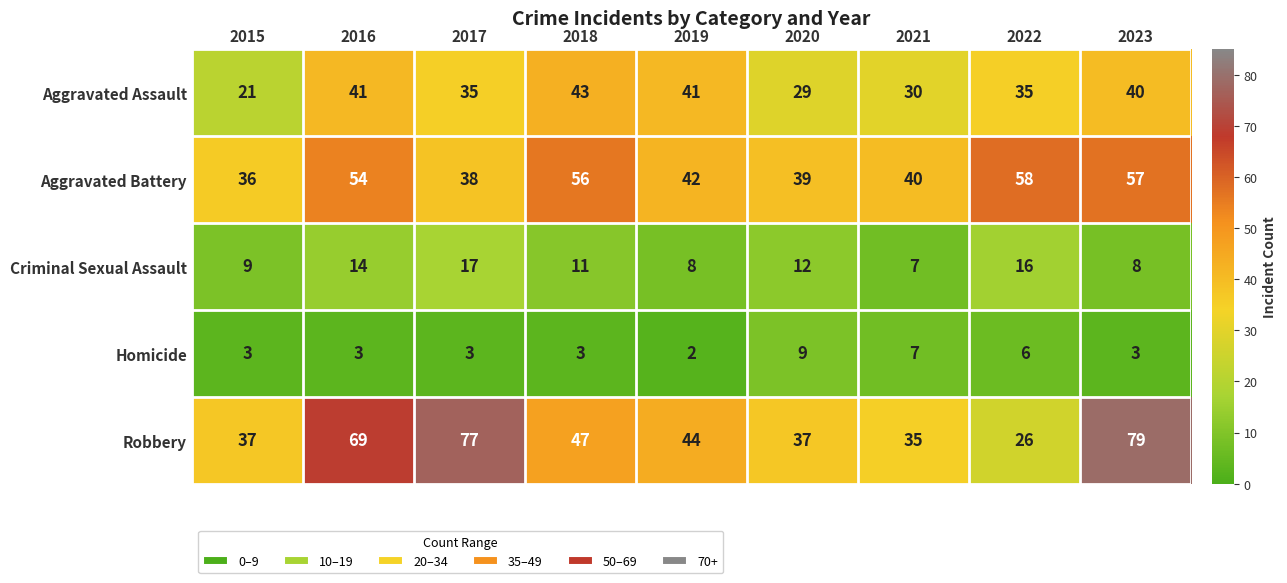

At how many categories does at least one series exceed 66?

3